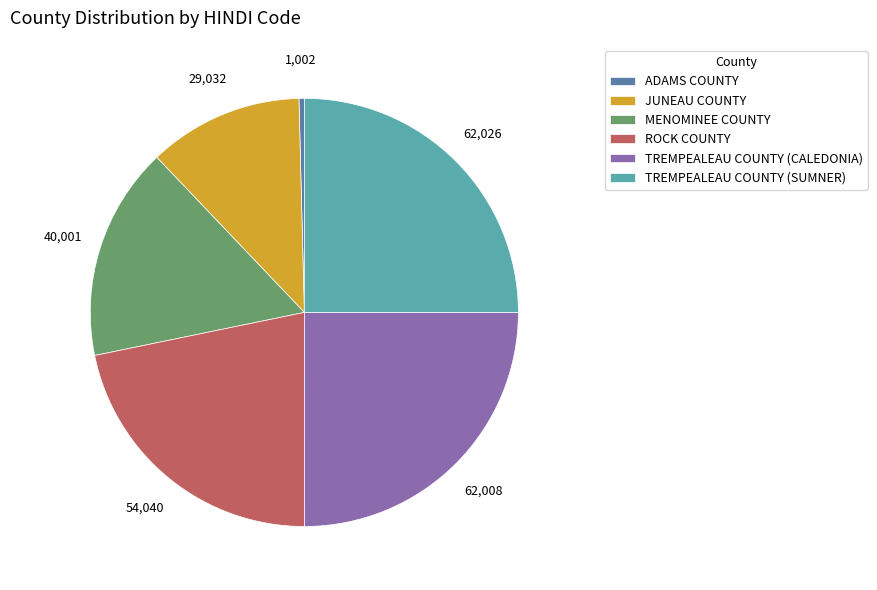

What is the smallest slice in the pie chart?

ADAMS COUNTY